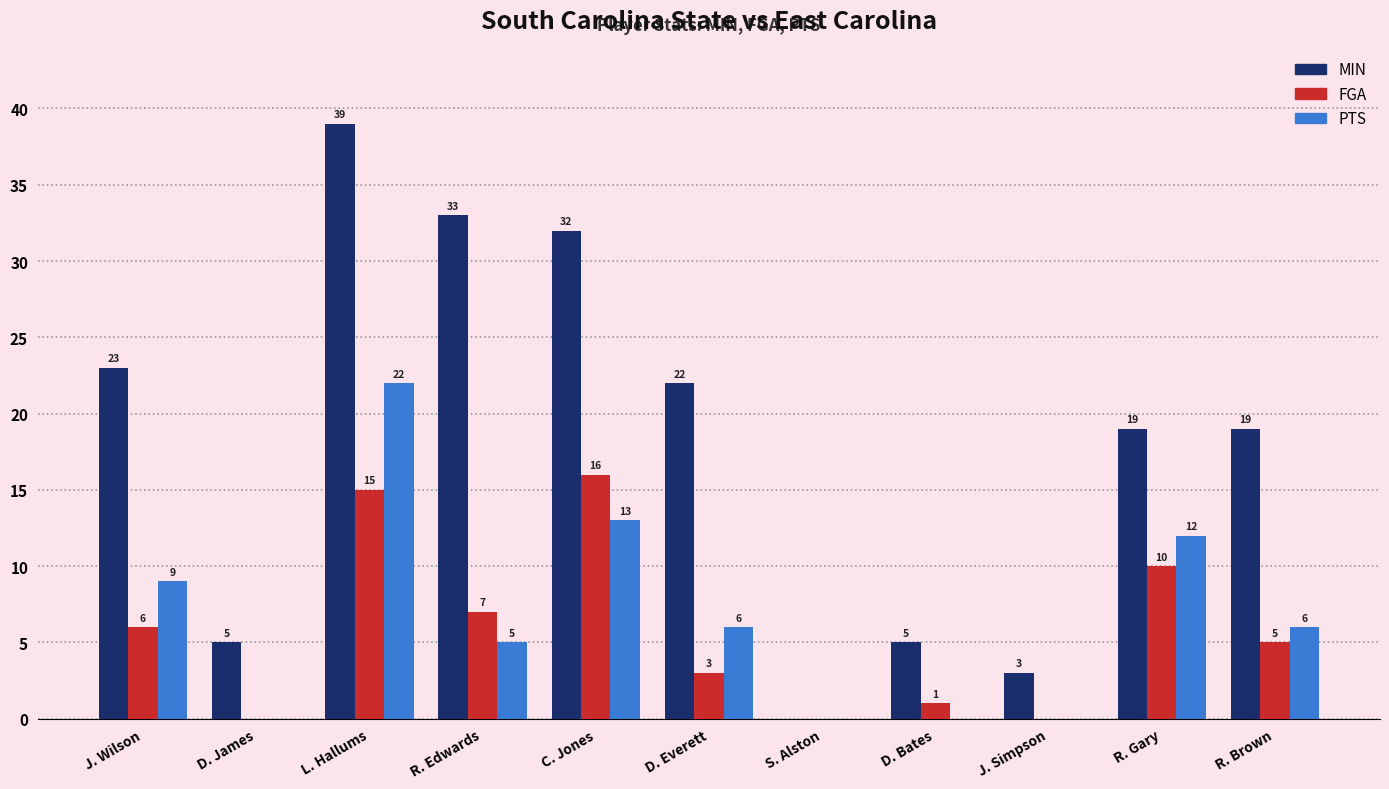

Which series has the widest spread of values?

MIN